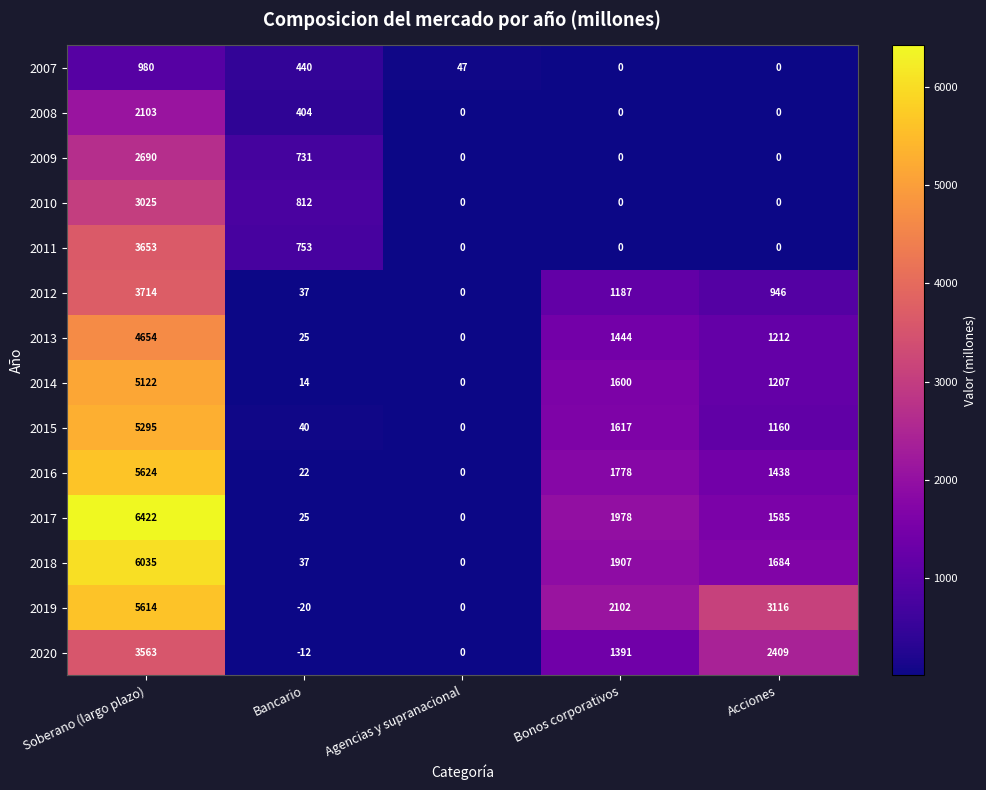

Which series has the largest range (max minus min)?

2017